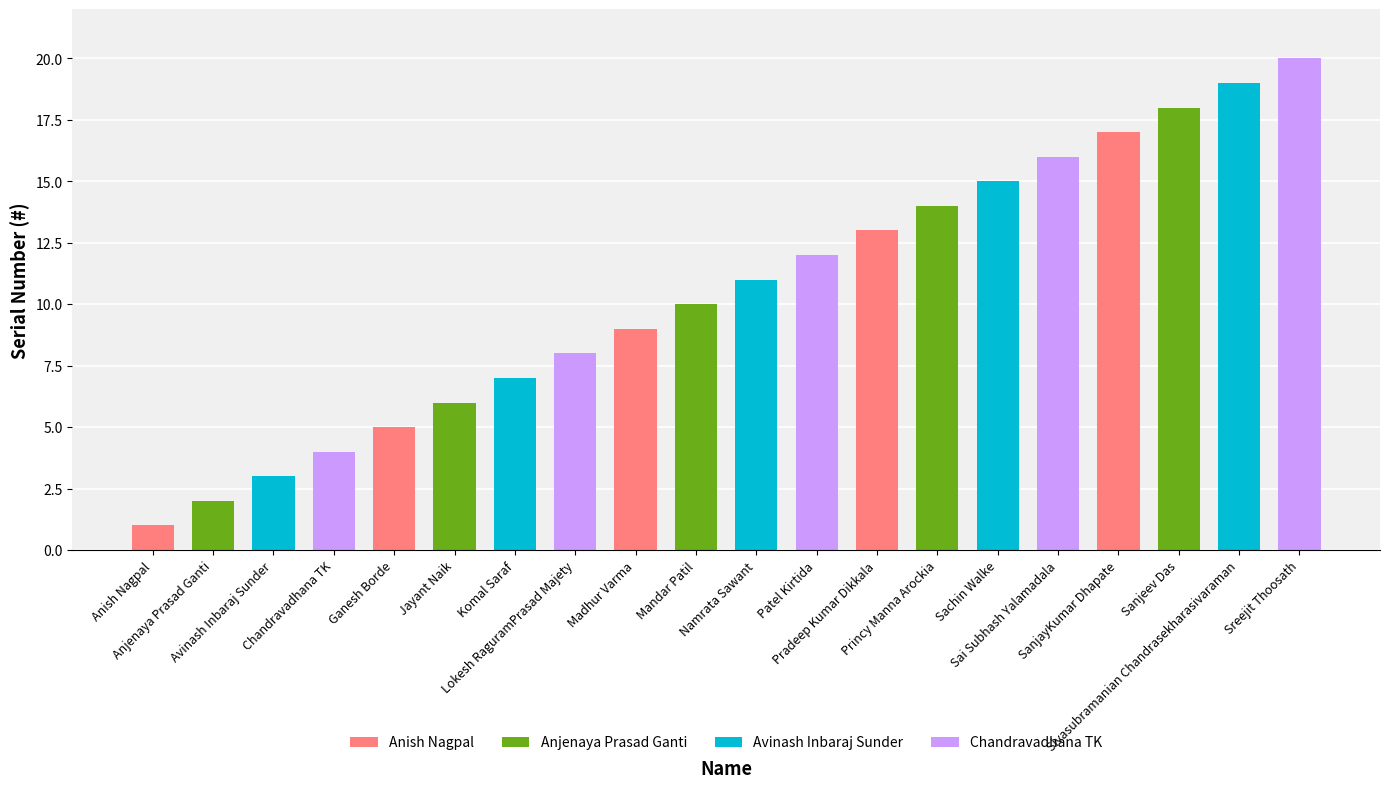

Read the value at Madhur Varma.

9